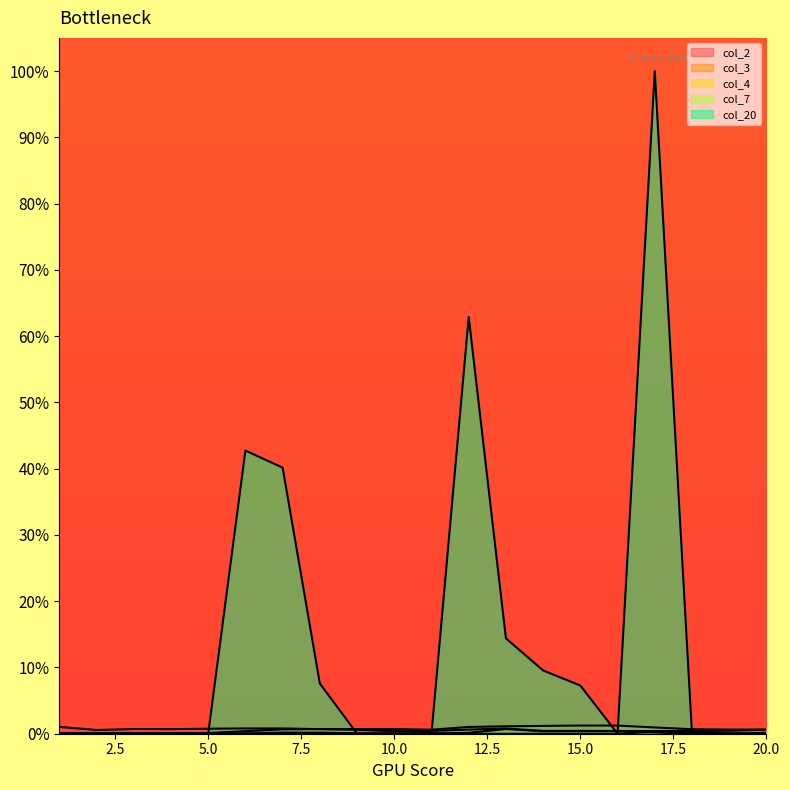

Is it true that col_4 equals 0.0 at 6?

False